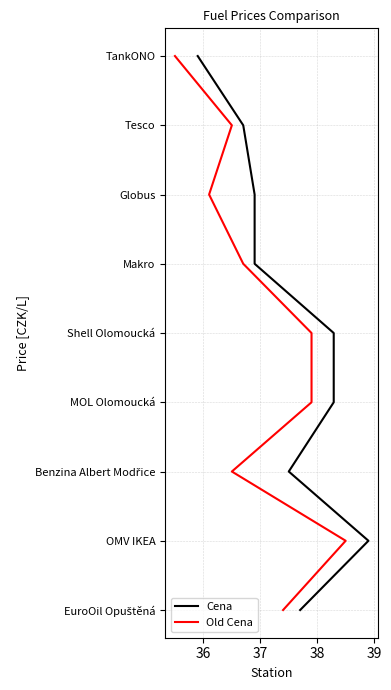

What is the approximate value of Cena at 36?

1